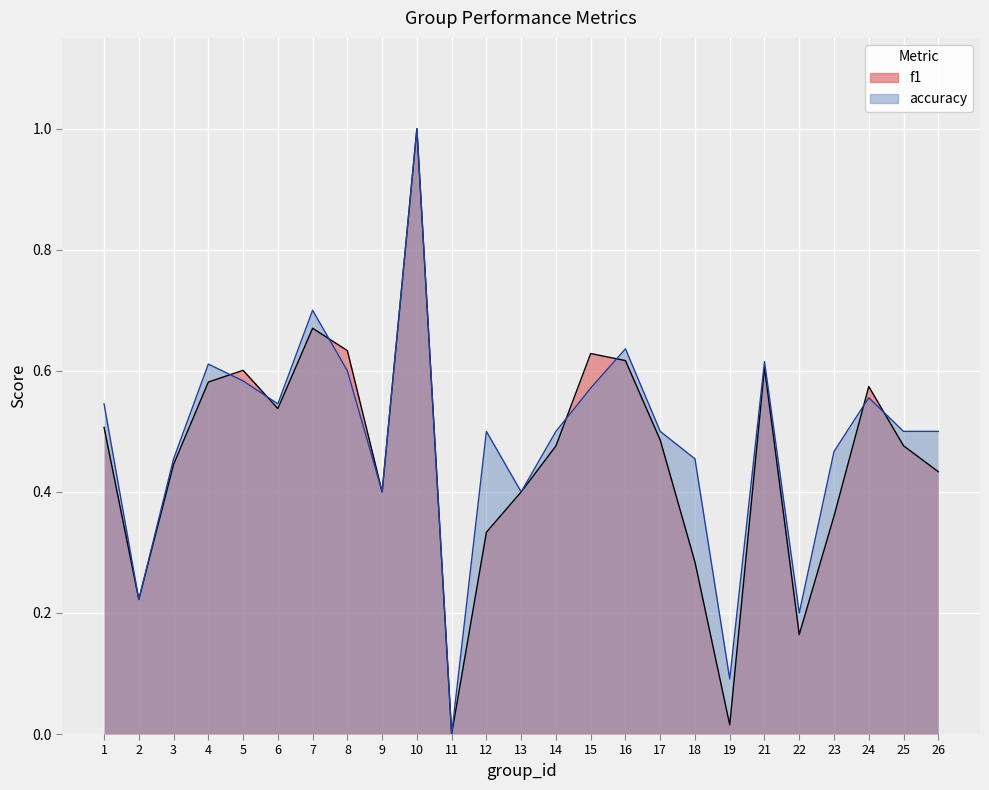

Reading left to right, transcribe all the data shown in this chart.

f1: 1=0.5	2=0.2	3=0.4	4=0.6	5=0.6	6=0.5	7=0.7	8=0.6	9=0.4	10=1.0	11=0.0	12=0.3	13=0.4	14=0.5	15=0.6	16=0.6	17=0.5	18=0.3	19=0.0	21=0.6	22=0.2	23=0.4	24=0.6	25=0.5	26=0.4
accuracy: 1=0.5	2=0.2	3=0.5	4=0.6	5=0.6	6=0.5	7=0.7	8=0.6	9=0.4	10=1.0	11=0.0	12=0.5	13=0.4	14=0.5	15=0.6	16=0.6	17=0.5	18=0.5	19=0.1	21=0.6	22=0.2	23=0.5	24=0.6	25=0.5	26=0.5